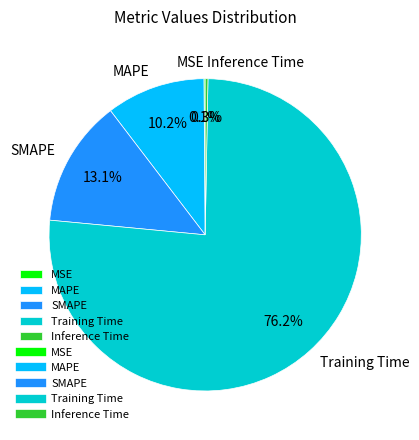

What is the majority slice?

Training Time